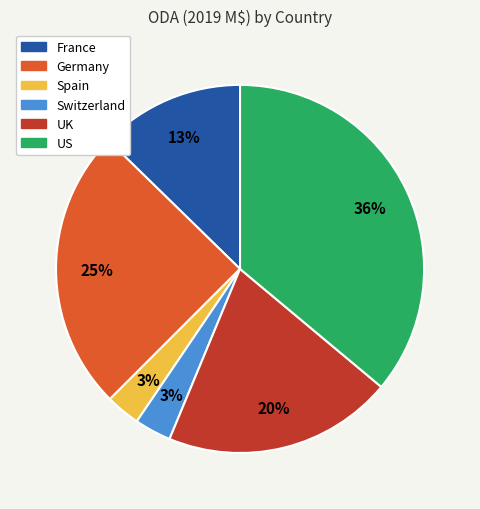

What percentage is the Switzerland slice, to the nearest percent?

3%